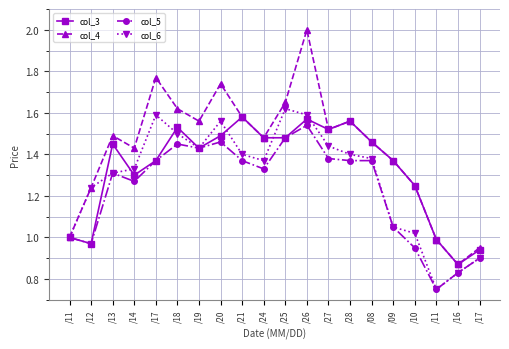

Rank the series at /26 from lowest to highest value.

col_5, col_3, col_6, col_4